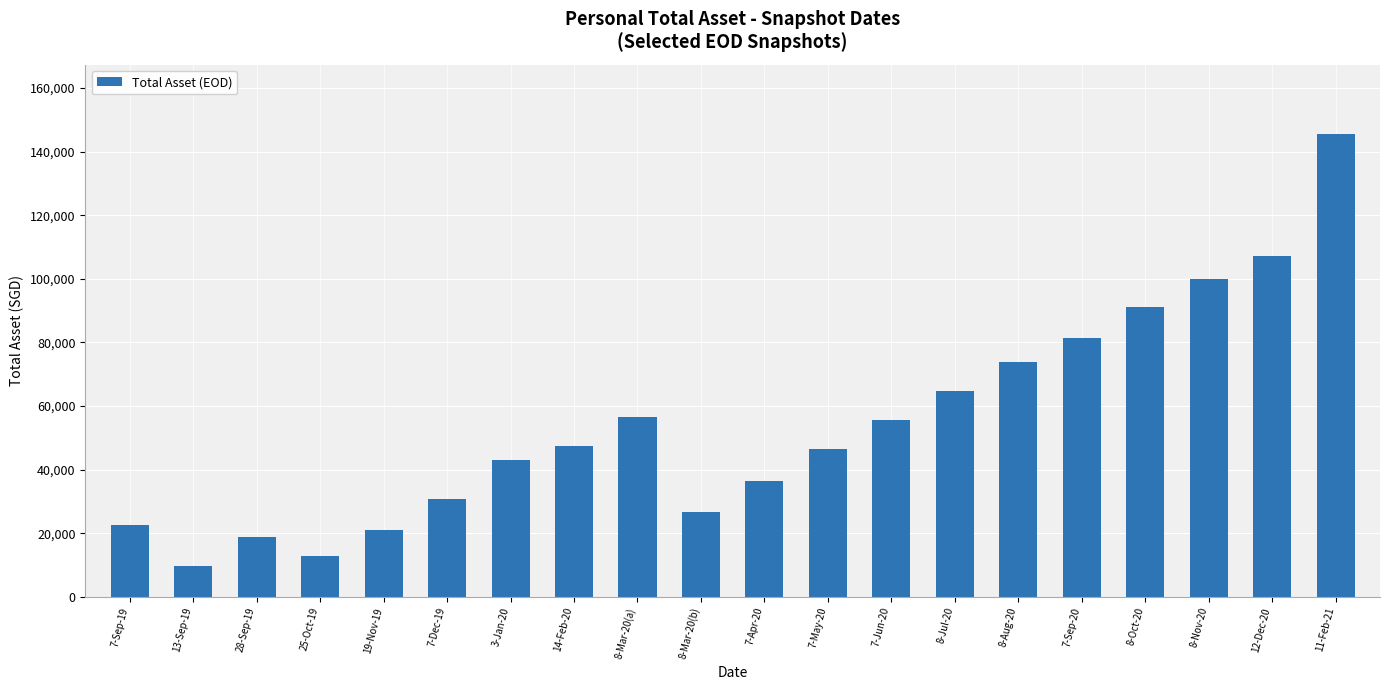

Where does the data first go above 47507?

14-Feb-20